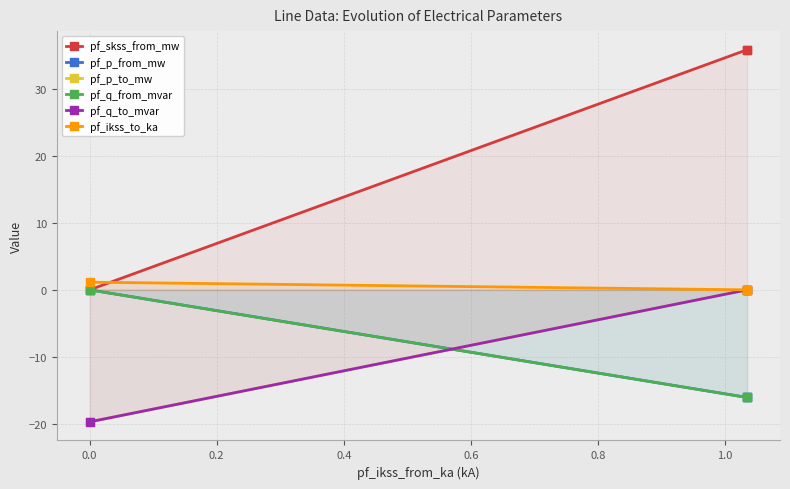

What is the value of the pf_skss_from_mw point at the 3rd from the left?

35.9